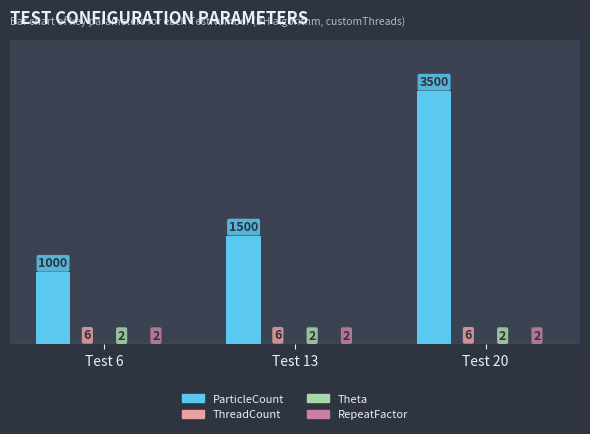

What is the total value across all series at Test 13?

1510